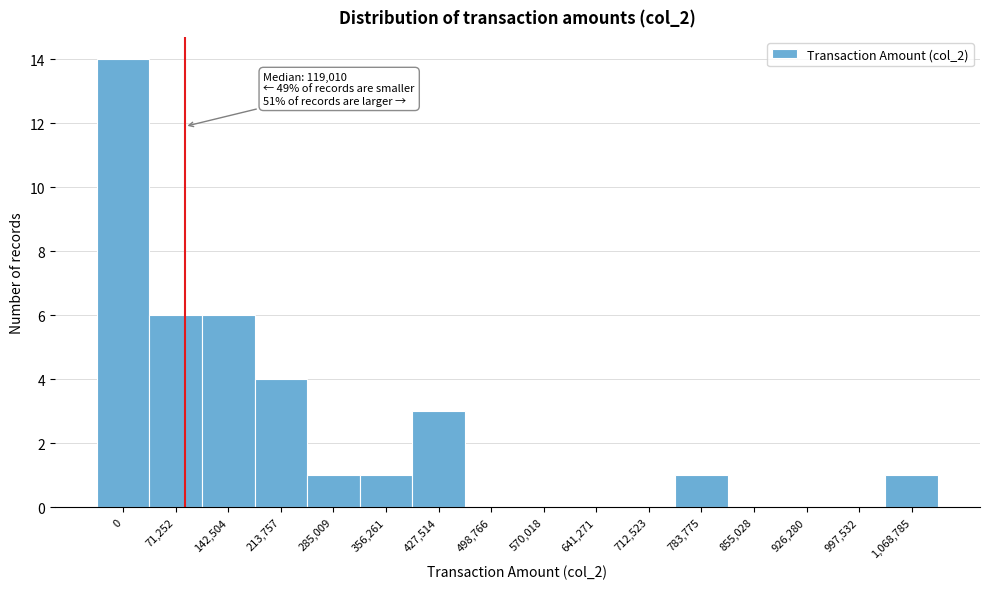

Reading left to right, what are all the values shown in this chart?

0=14	71,252=6	142,504=6	213,757=4	285,009=1	356,261=1	427,514=3	498,766=0	570,018=0	641,271=0	712,523=0	783,775=1	855,028=0	926,280=0	997,532=0	1,068,785=1